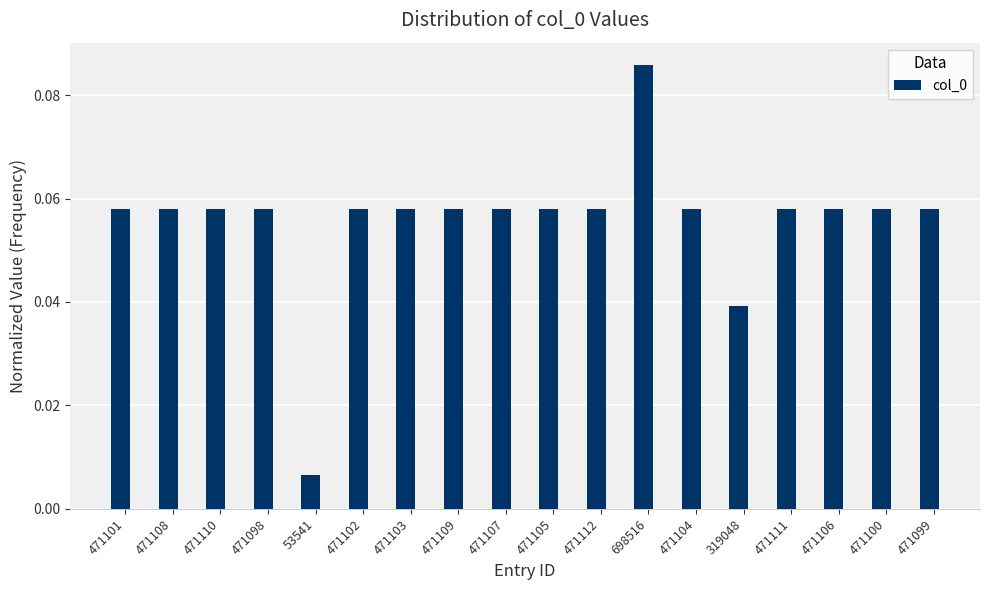

Which label corresponds to the largest value in the chart?

698516